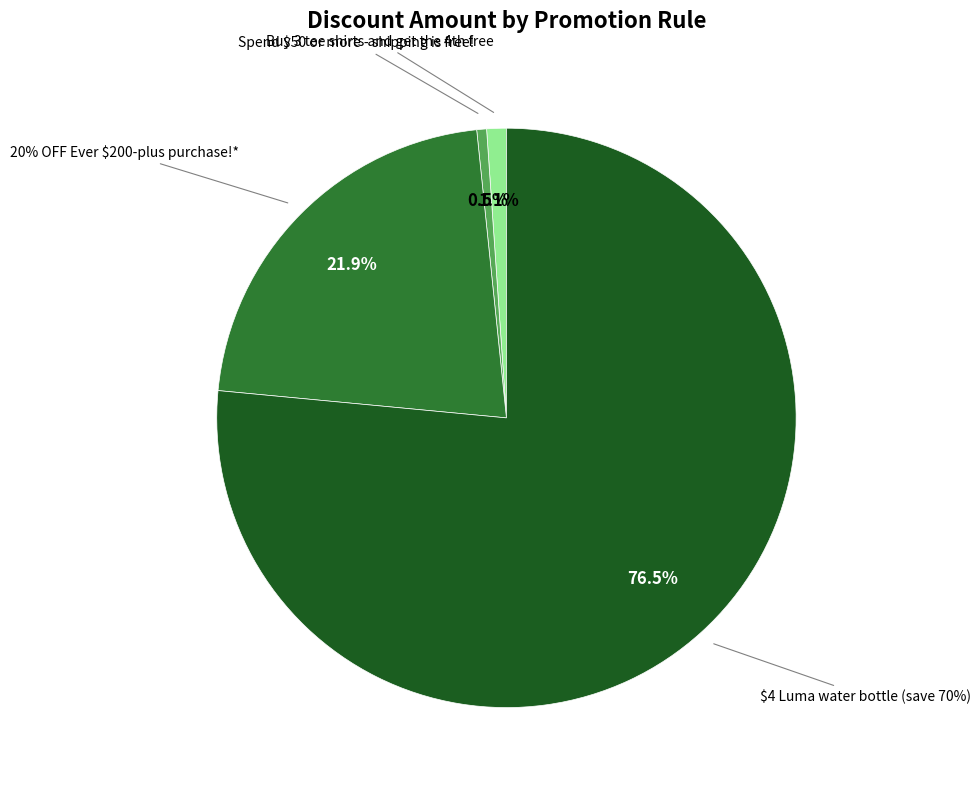

Is there a majority slice in this chart?

Yes